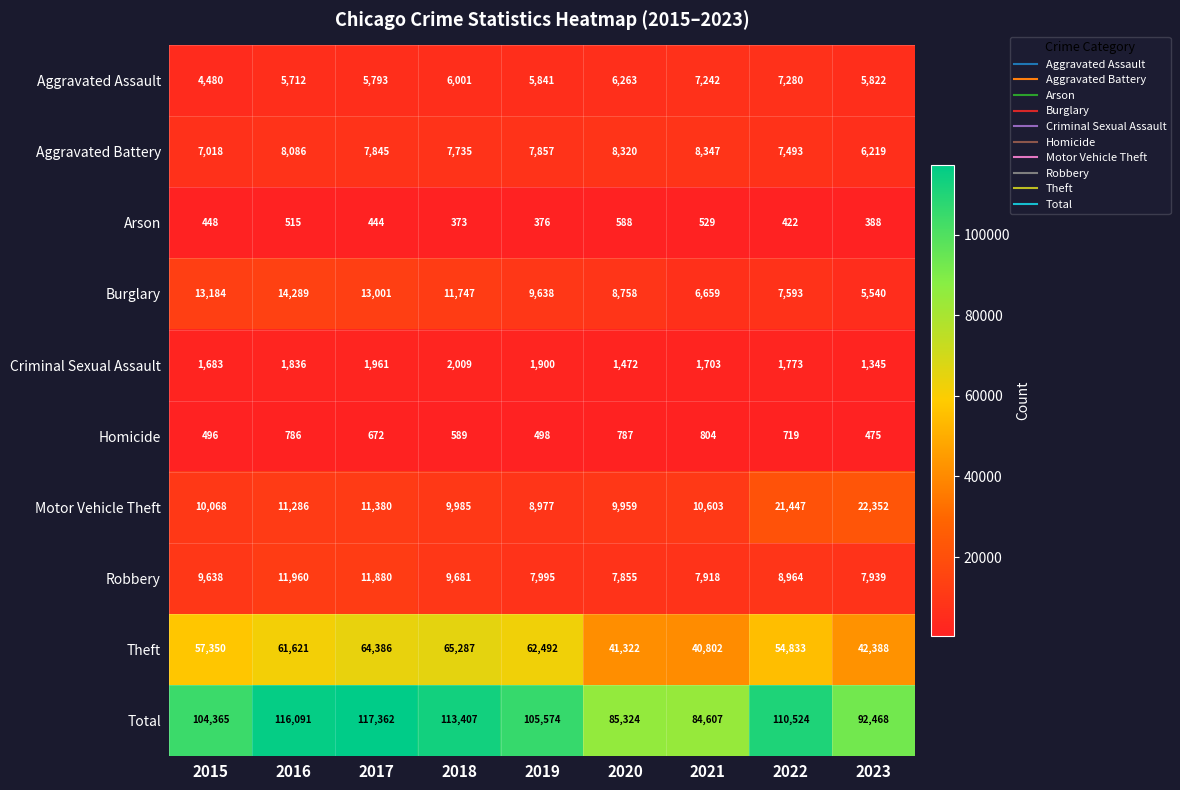

How many data points does each series have?

9